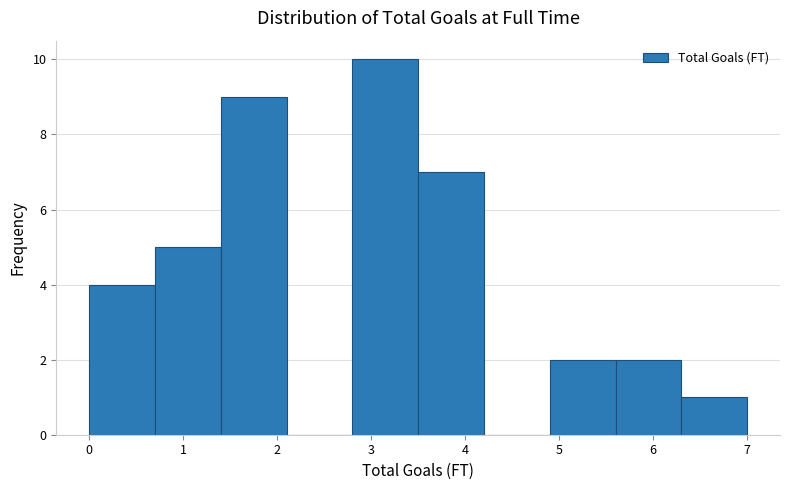

Reading left to right, list every bar in this chart as the range it spans on the x-axis followed by its height. The values are not printed on the chart, so give them approximately, as read against the axis.

0.0 to 0.7: 4
0.7 to 1.4: 5
1.4 to 2.1: 9
2.1 to 2.8: 0
2.8 to 3.5: 10
3.5 to 4.2: 7
4.2 to 4.9: 0
4.9 to 5.6: 2
5.6 to 6.3: 2
6.3 to 7.0: 1